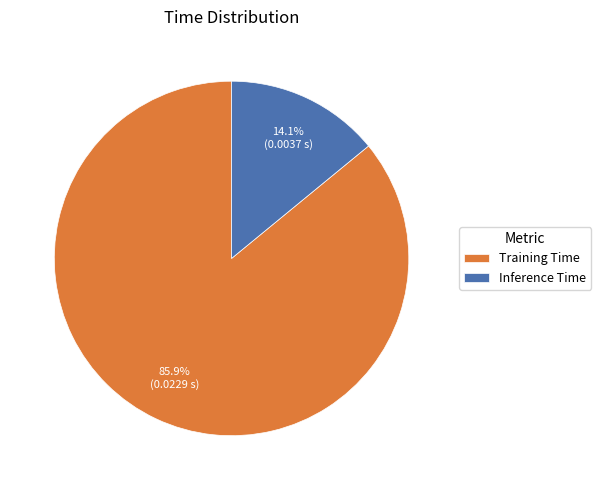

Which category has the smallest portion of the pie?

Inference Time